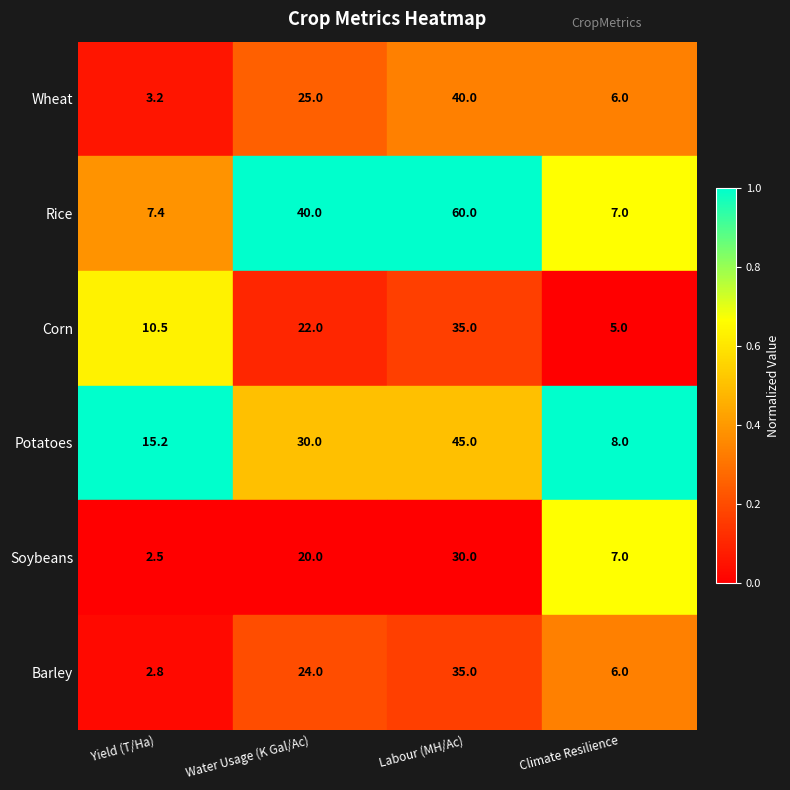

At which category is the sum across all series the highest?

Labour (MH/Ac)